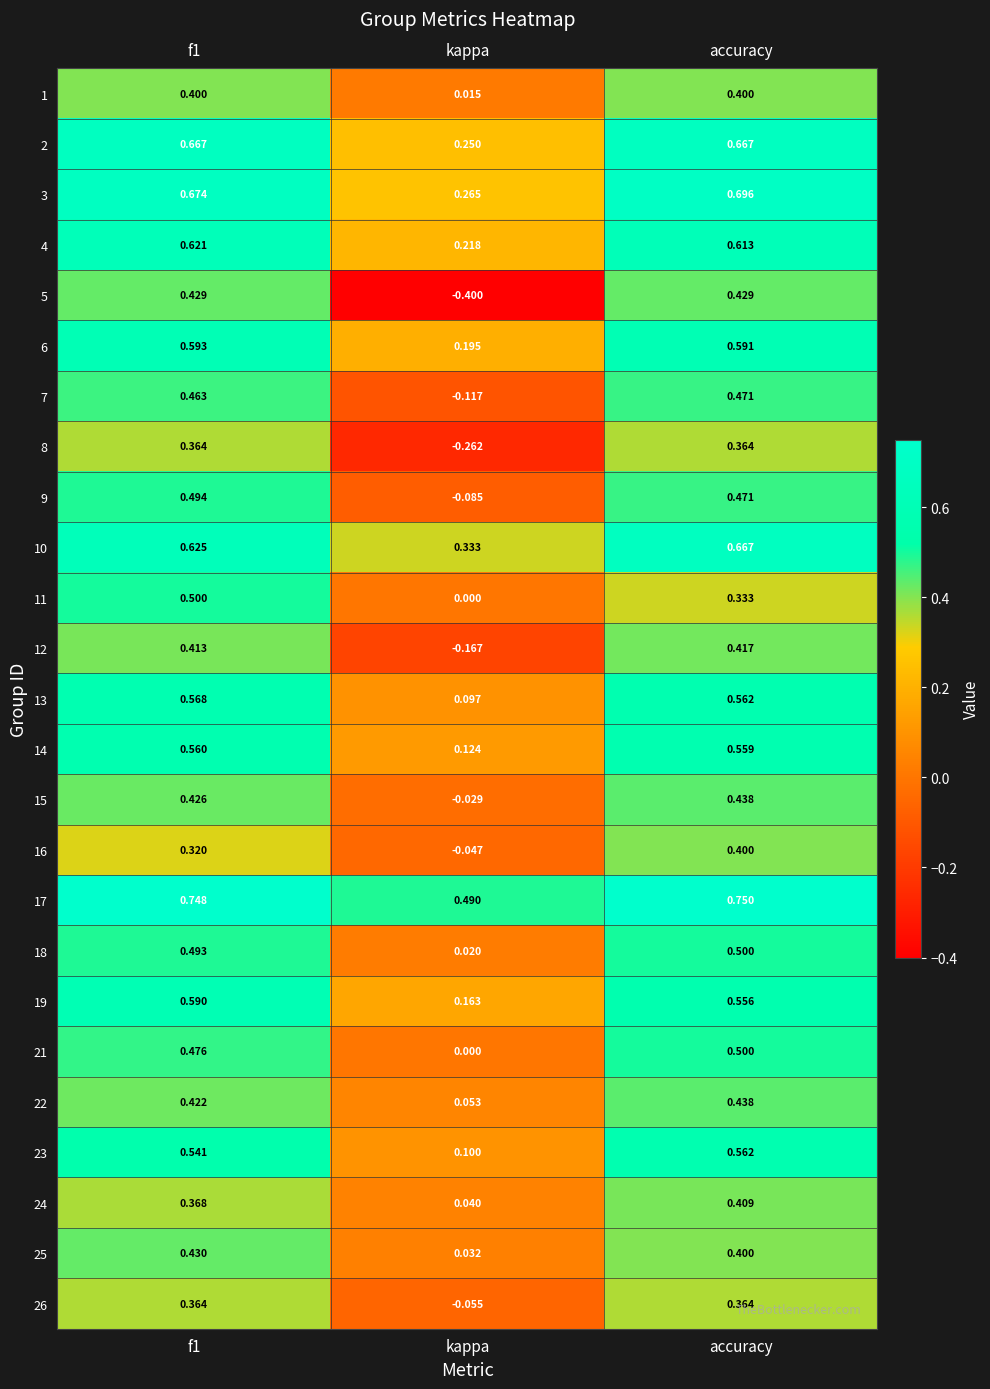

Between kappa and accuracy, which series saw the biggest shift?

5